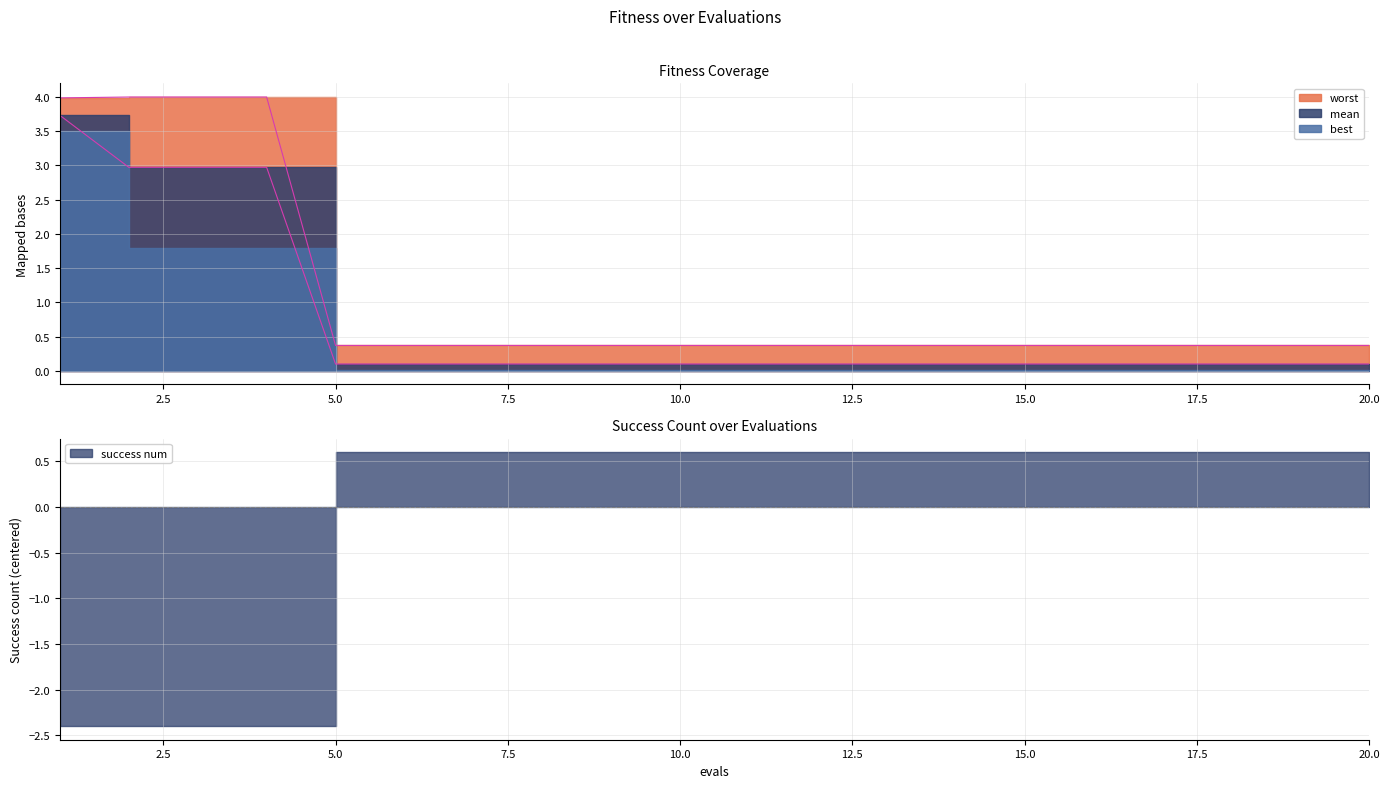

How many categories are shown in the chart?

20